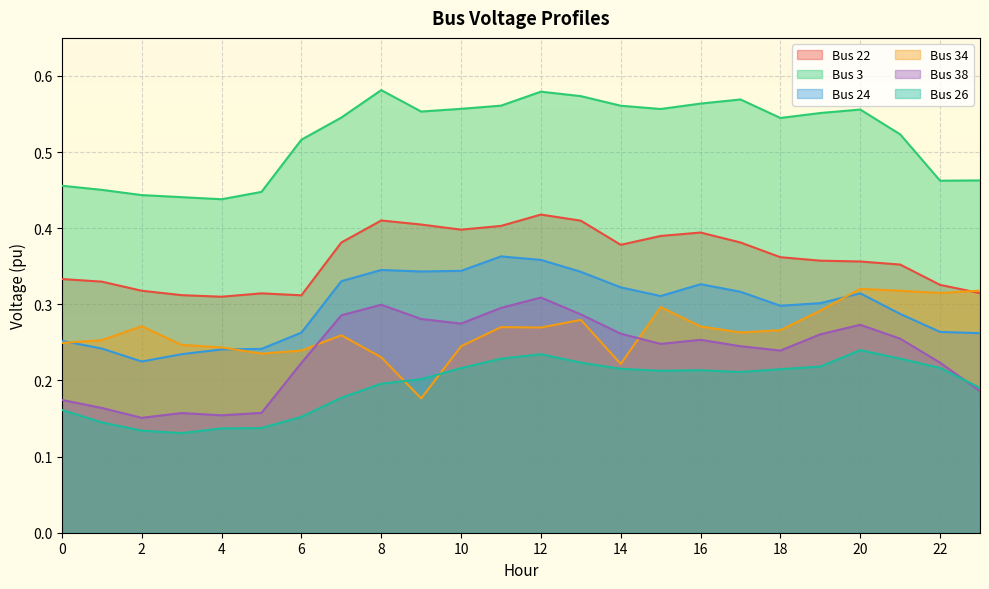

How many distinct data groups are displayed?

6